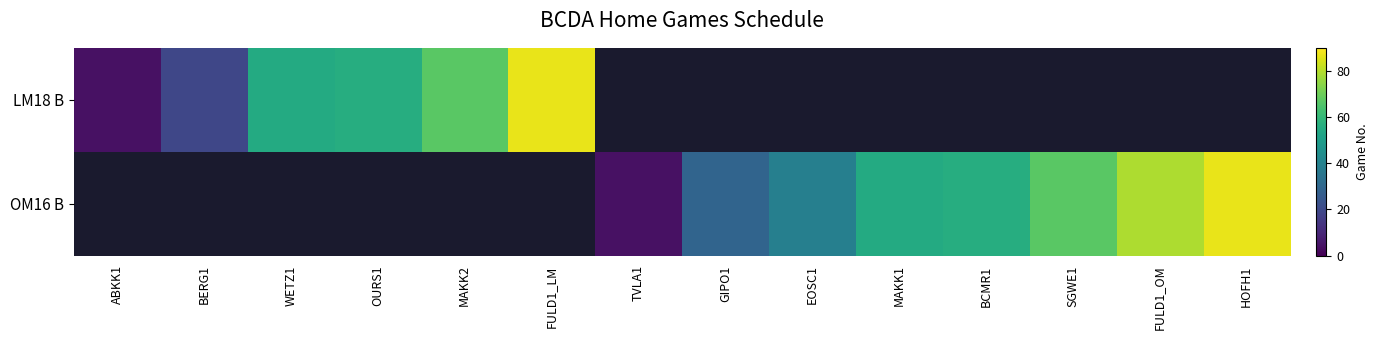

At which label does OM16 B reach its minimum?

ABKK1